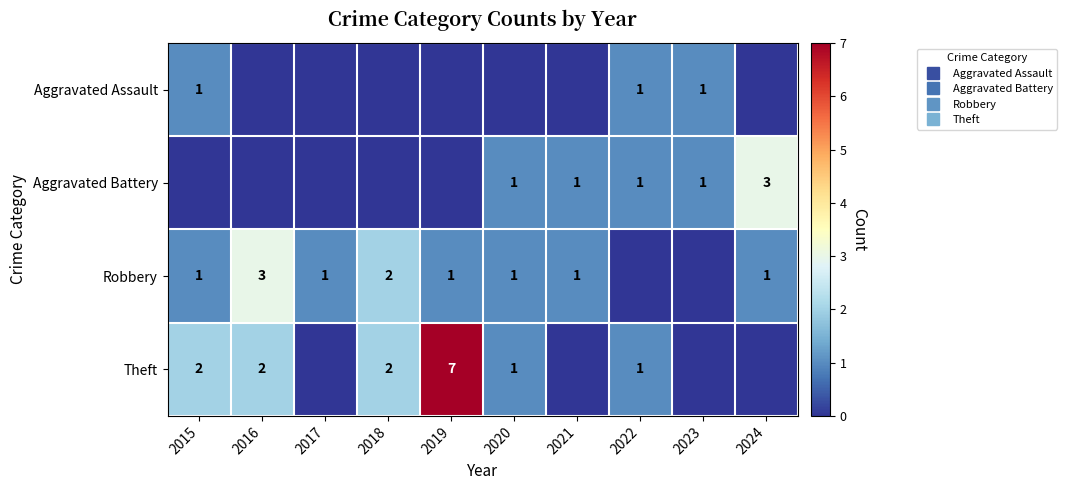

At which label is Robbery closest to 1?

2015